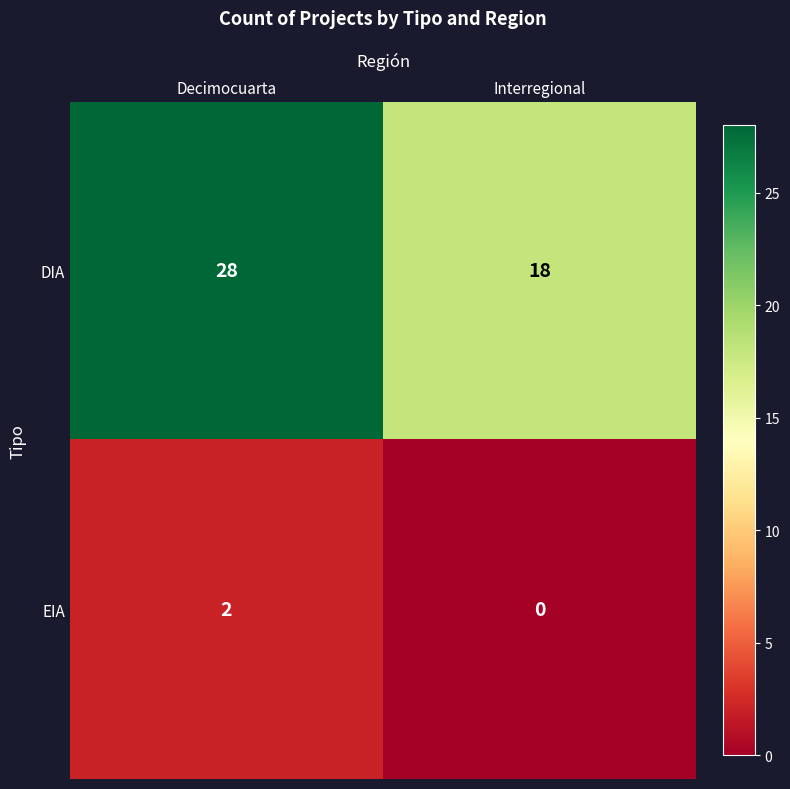

What is the difference between the highest and lowest values at Interregional?

18